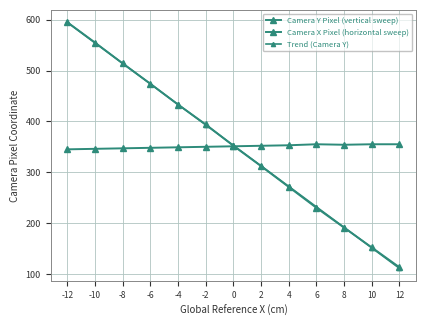

True or false: Camera X Pixel (horizontal sweep) and Trend (Camera Y) intersect in this chart.

True